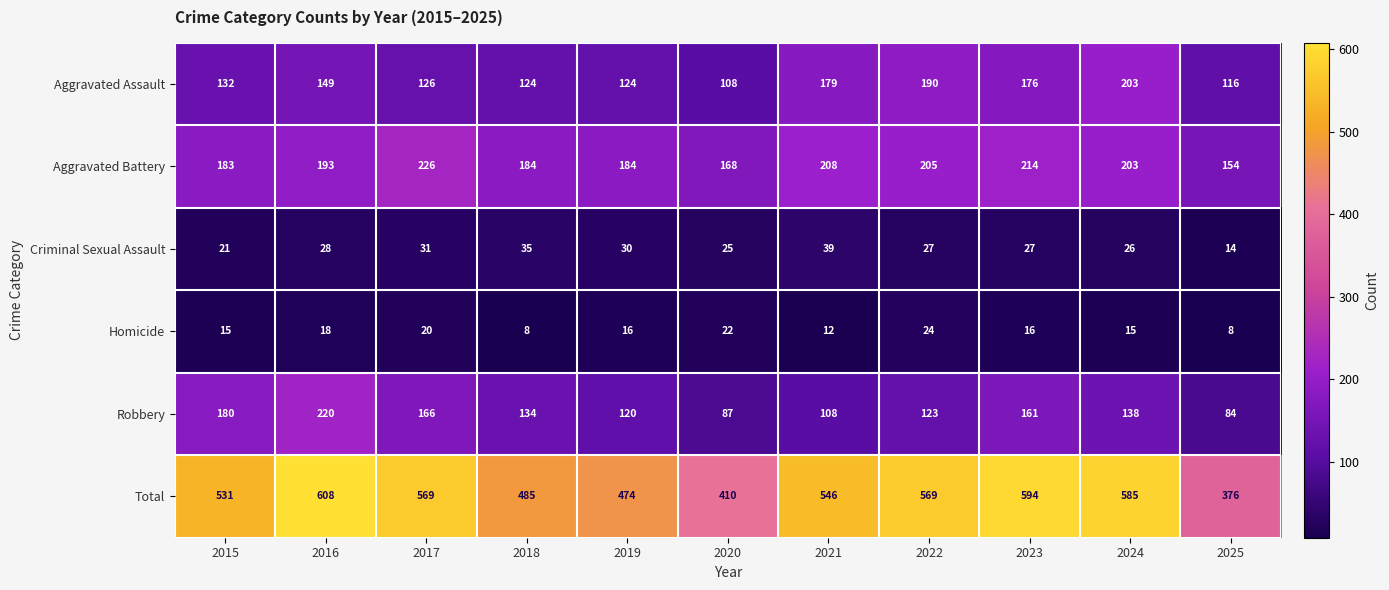

Where is Criminal Sexual Assault nearest to the value 26?

2024